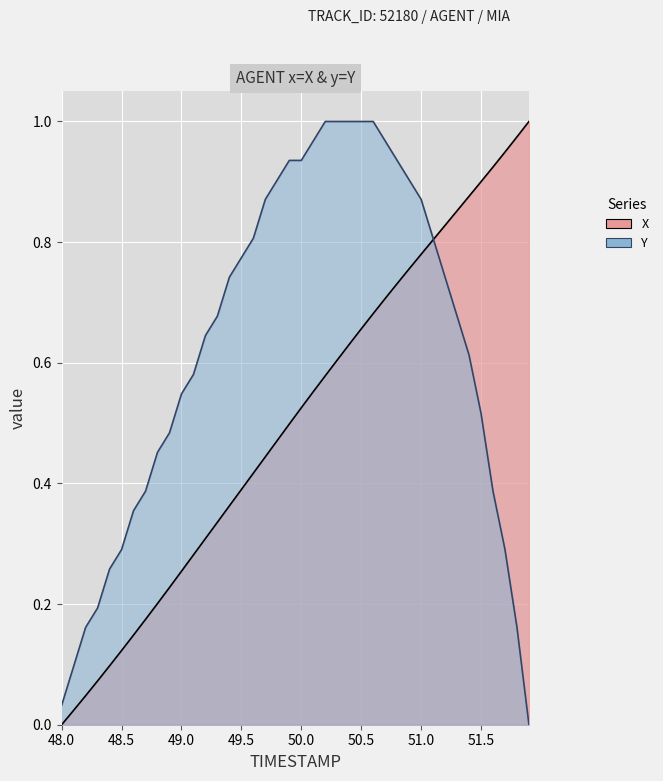

What are all the series names shown in the legend?

X, Y